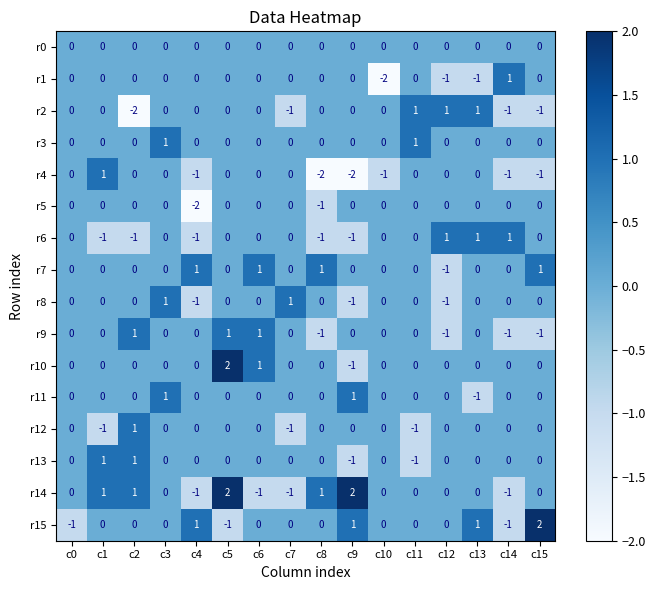

What is the spread (max minus min) of values at c2?

3